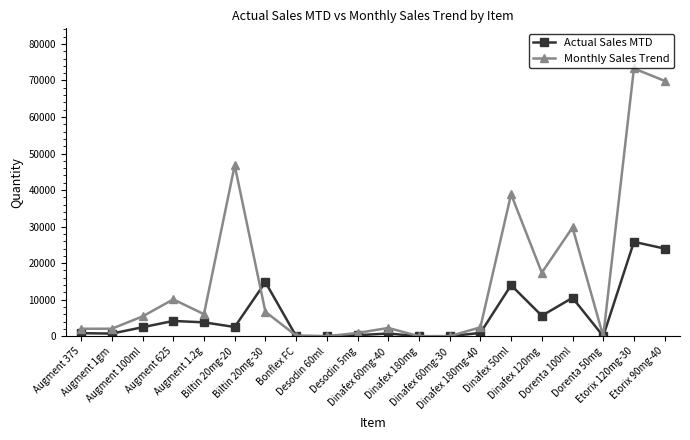

What is the label of the 20th point from the left?

Etorix 90mg-40